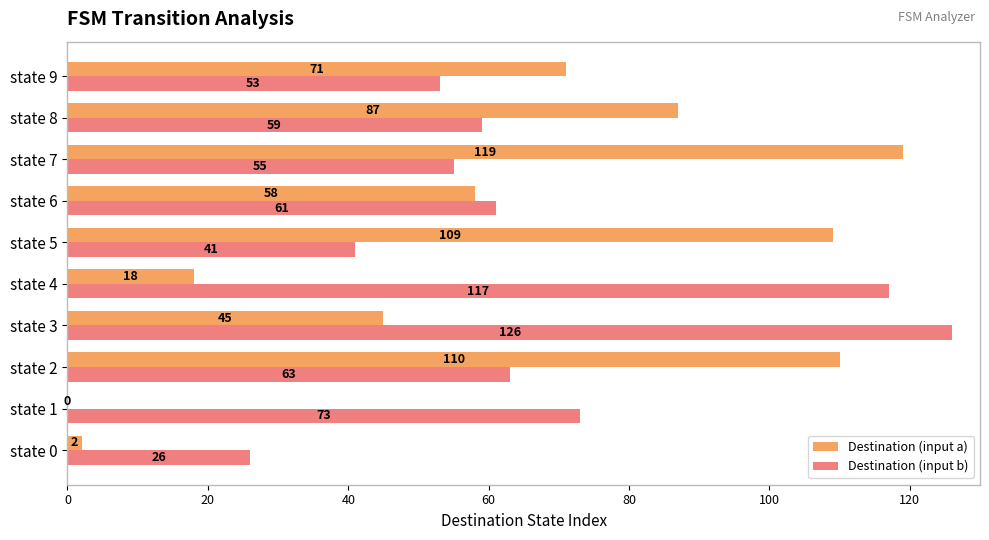

What are all the series names shown in the legend?

Destination (input a), Destination (input b)